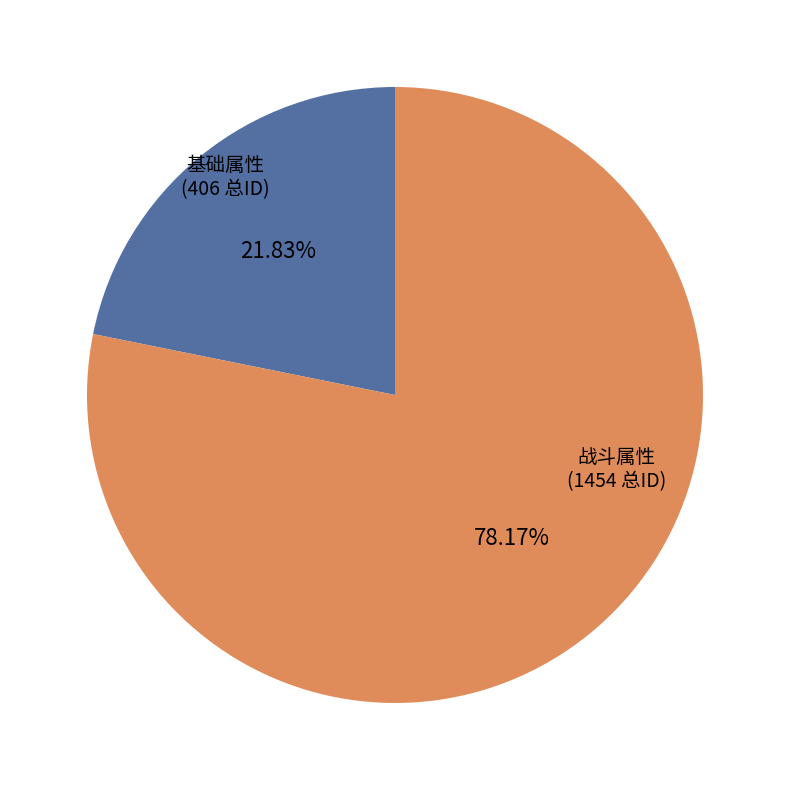

Which has a higher value, 战斗属性 or 基础属性?

战斗属性